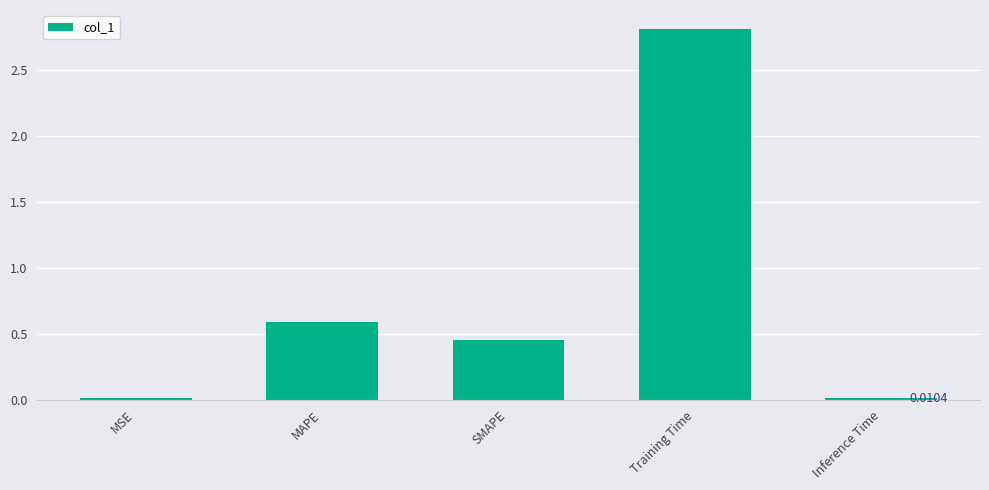

Which category has the highest value across all series?

Training Time